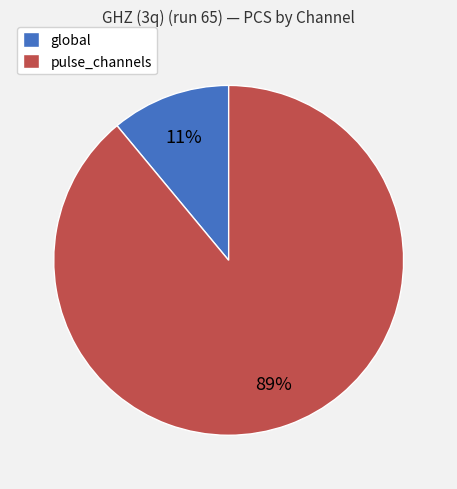

How many segments does this pie chart have?

2